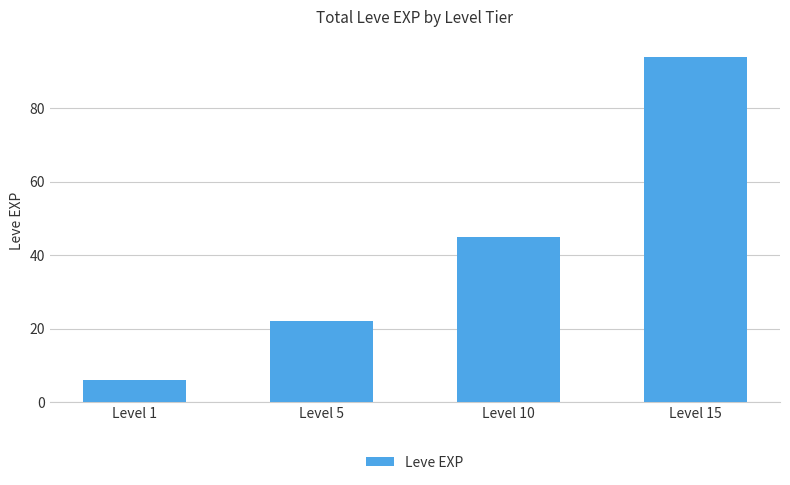

What is the difference between the maximum and minimum values?

88